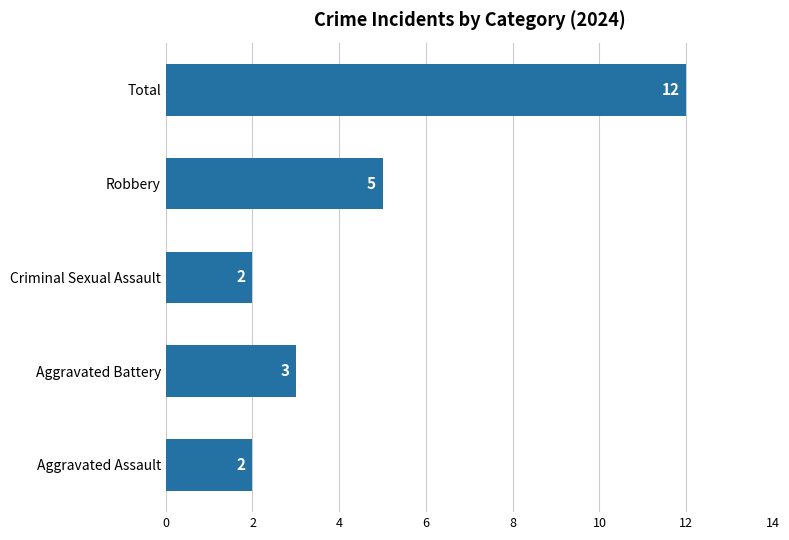

At which label is the value closest to 7?

Robbery